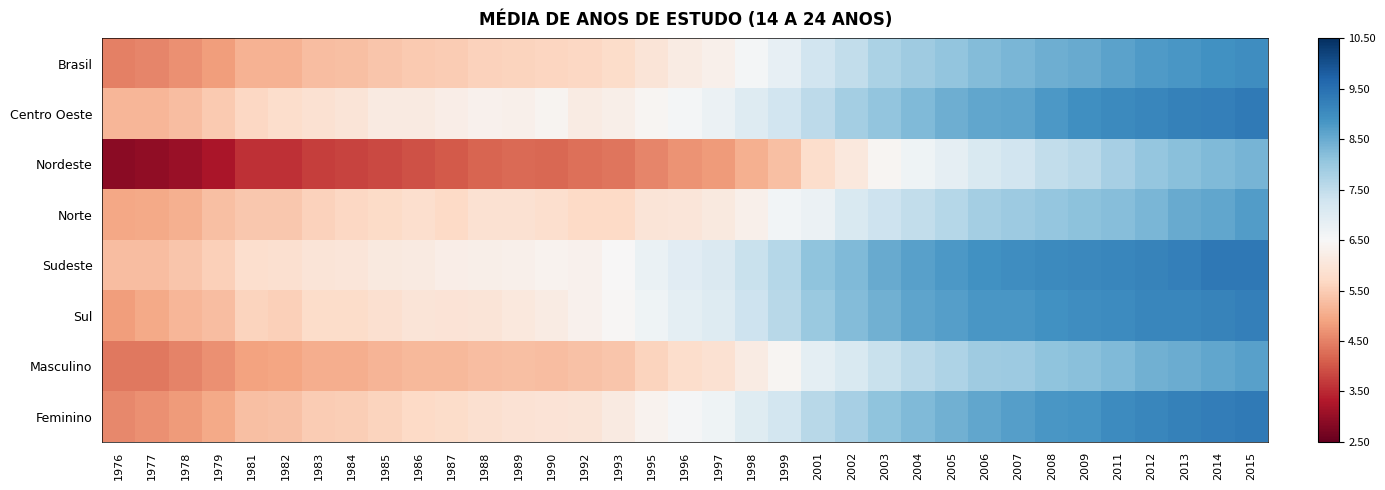

Reading left to right, transcribe all the data shown in this chart.

Brasil: 1976=4.5	1977=4.5	1978=4.7	1979=4.8	1981=5.1	1982=5.1	1983=5.3	1984=5.3	1985=5.4	1986=5.4	1987=5.5	1988=5.6	1989=5.6	1990=5.6	1992=5.7	1993=5.8	1995=6.0	1996=6.2	1997=6.3	1998=6.6	1999=6.8	2001=7.3	2002=7.5	2003=7.8	2004=7.9	2005=8.1	2006=8.2	2007=8.3	2008=8.5	2009=8.5	2011=8.6	2012=8.8	2013=8.8	2014=8.9	2015=9.0
Centro Oeste: 1976=5.2	1977=5.2	1978=5.3	1979=5.5	1981=5.7	1982=5.8	1983=5.9	1984=6.0	1985=6.1	1986=6.2	1987=6.2	1988=6.3	1989=6.3	1990=6.4	1992=6.2	1993=6.3	1995=6.4	1996=6.6	1997=6.7	1998=7.0	1999=7.3	2001=7.5	2002=7.9	2003=8.1	2004=8.3	2005=8.4	2006=8.6	2007=8.6	2008=8.8	2009=9.0	2011=9.1	2012=9.1	2013=9.2	2014=9.2	2015=9.3
Nordeste: 1976=2.9	1977=3.0	1978=3.0	1979=3.2	1981=3.6	1982=3.6	1983=3.7	1984=3.8	1985=3.9	1986=4.0	1987=4.0	1988=4.2	1989=4.2	1990=4.2	1992=4.3	1993=4.4	1995=4.5	1996=4.7	1997=4.8	1998=5.1	1999=5.3	2001=5.8	2002=6.1	2003=6.4	2004=6.7	2005=6.9	2006=7.1	2007=7.3	2008=7.5	2009=7.6	2011=7.8	2012=8.0	2013=8.2	2014=8.3	2015=8.4
Norte: 1976=4.9	1977=5.0	1978=5.1	1979=5.3	1981=5.4	1982=5.4	1983=5.6	1984=5.7	1985=5.7	1986=5.8	1987=5.7	1988=5.9	1989=5.9	1990=5.8	1992=5.7	1993=5.7	1995=6.0	1996=6.0	1997=6.1	1998=6.3	1999=6.6	2001=6.7	2002=7.1	2003=7.3	2004=7.5	2005=7.7	2006=7.9	2007=7.9	2008=8.1	2009=8.1	2011=8.2	2012=8.3	2013=8.5	2014=8.6	2015=8.7
Sudeste: 1976=5.3	1977=5.3	1978=5.4	1979=5.6	1981=5.8	1982=5.9	1983=6.0	1984=6.0	1985=6.1	1986=6.2	1987=6.2	1988=6.3	1989=6.3	1990=6.4	1992=6.3	1993=6.5	1995=6.8	1996=6.9	1997=7.1	1998=7.4	1999=7.6	2001=8.1	2002=8.3	2003=8.5	2004=8.7	2005=8.8	2006=8.9	2007=9.0	2008=9.0	2009=9.1	2011=9.1	2012=9.2	2013=9.2	2014=9.4	2015=9.4
Sul: 1976=4.8	1977=5.0	1978=5.2	1979=5.3	1981=5.6	1982=5.6	1983=5.8	1984=5.8	1985=5.9	1986=6.0	1987=6.0	1988=6.0	1989=6.1	1990=6.2	1992=6.3	1993=6.5	1995=6.7	1996=6.9	1997=7.0	1998=7.3	1999=7.6	2001=8.0	2002=8.2	2003=8.4	2004=8.6	2005=8.7	2006=8.8	2007=8.8	2008=8.9	2009=9.0	2011=9.0	2012=9.1	2013=9.1	2014=9.2	2015=9.2
Masculino: 1976=4.4	1977=4.4	1978=4.5	1979=4.7	1981=4.9	1982=4.9	1983=5.0	1984=5.1	1985=5.1	1986=5.2	1987=5.2	1988=5.3	1989=5.3	1990=5.3	1992=5.3	1993=5.4	1995=5.6	1996=5.8	1997=5.9	1998=6.2	1999=6.4	2001=6.9	2002=7.1	2003=7.4	2004=7.6	2005=7.7	2006=7.9	2007=8.0	2008=8.1	2009=8.2	2011=8.3	2012=8.4	2013=8.5	2014=8.6	2015=8.7
Feminino: 1976=4.6	1977=4.7	1978=4.8	1979=5.0	1981=5.3	1982=5.3	1983=5.5	1984=5.5	1985=5.6	1986=5.7	1987=5.8	1988=5.8	1989=5.9	1990=6.0	1992=6.0	1993=6.1	1995=6.4	1996=6.6	1997=6.7	1998=7.0	1999=7.2	2001=7.6	2002=7.8	2003=8.1	2004=8.3	2005=8.4	2006=8.6	2007=8.7	2008=8.8	2009=8.9	2011=9.0	2012=9.1	2013=9.2	2014=9.3	2015=9.3